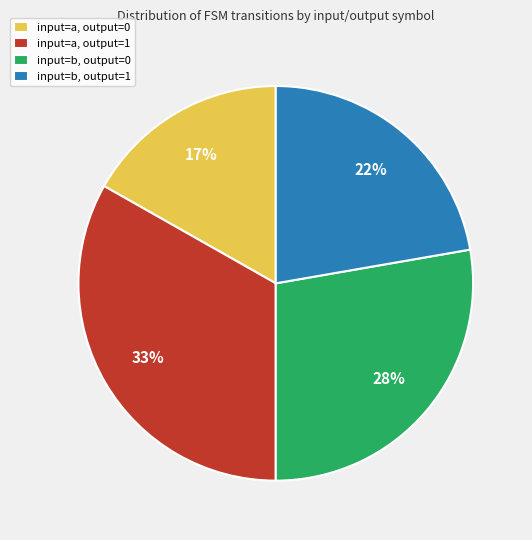

What is the ratio of the value at input=b, output=1 to the value at input=a, output=0?

1.3